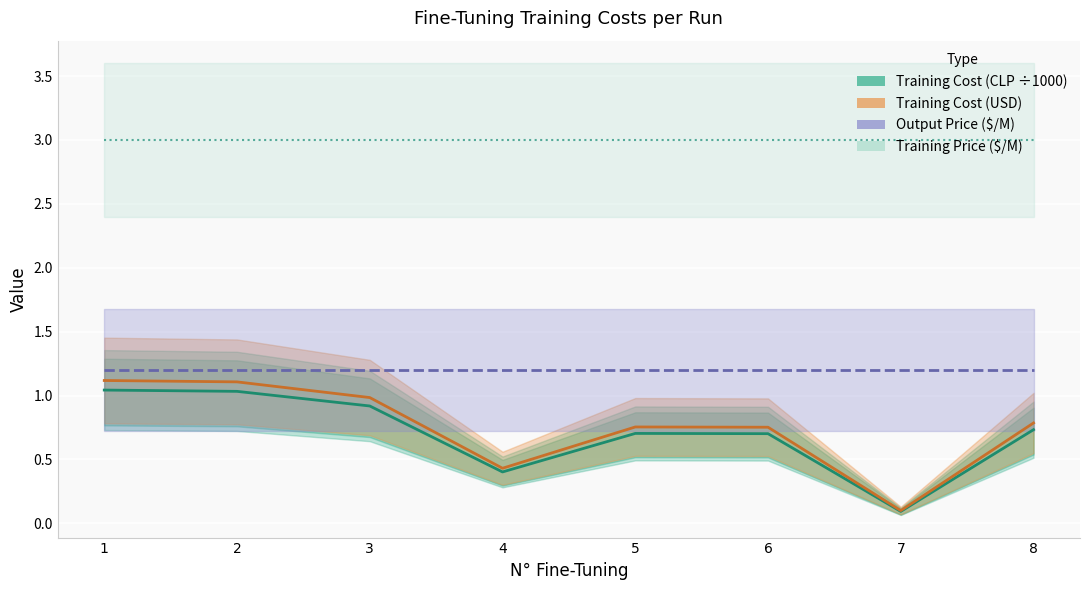

Count the number of data series in this chart.

4